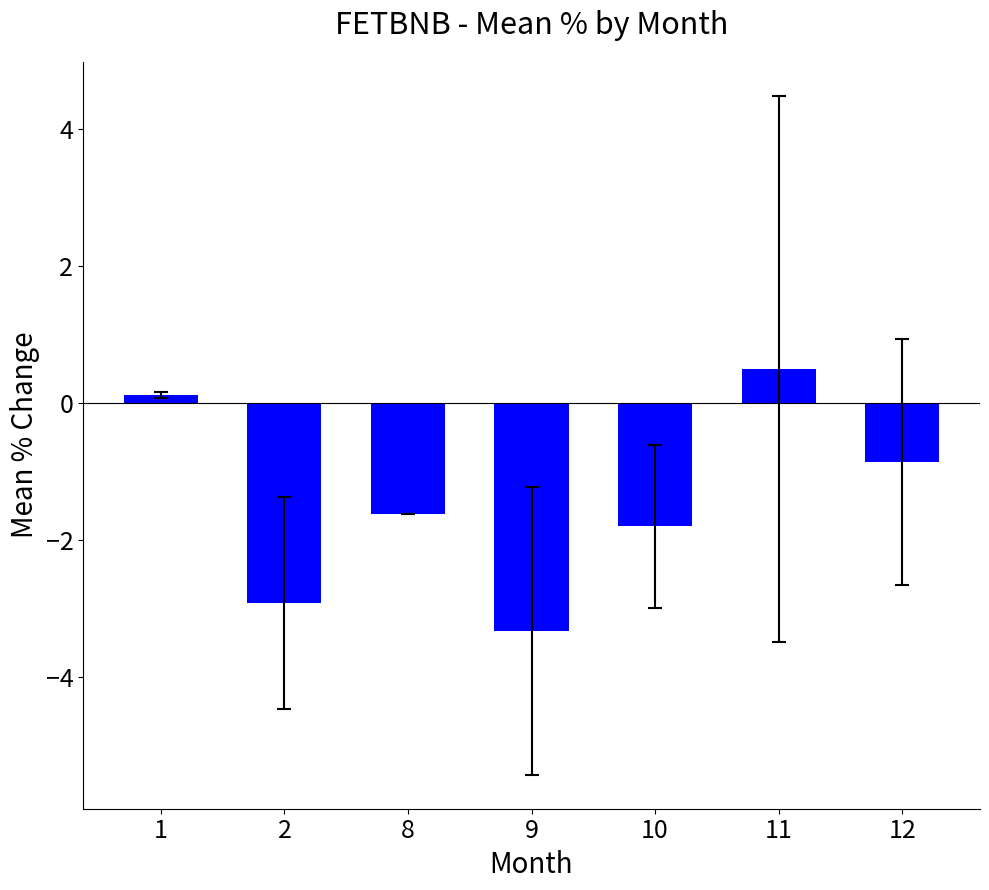

Is it true that the value at 2 is -4.1?

False